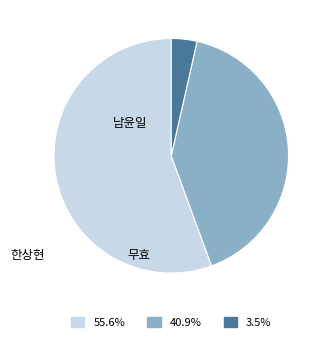

Is there any slice that represents more than half of the pie?

Yes